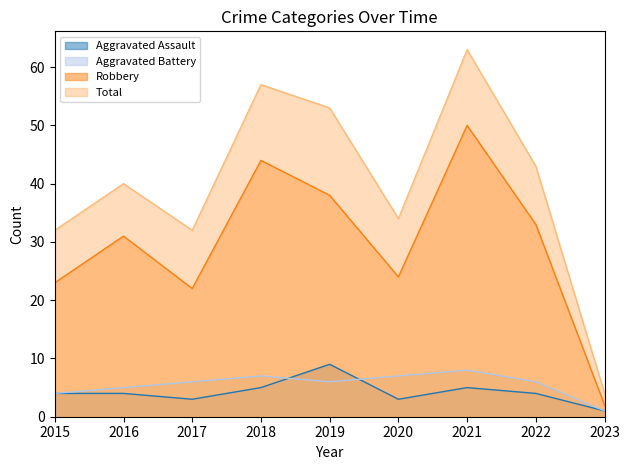

What is the difference between the highest and lowest values at 2020?

31